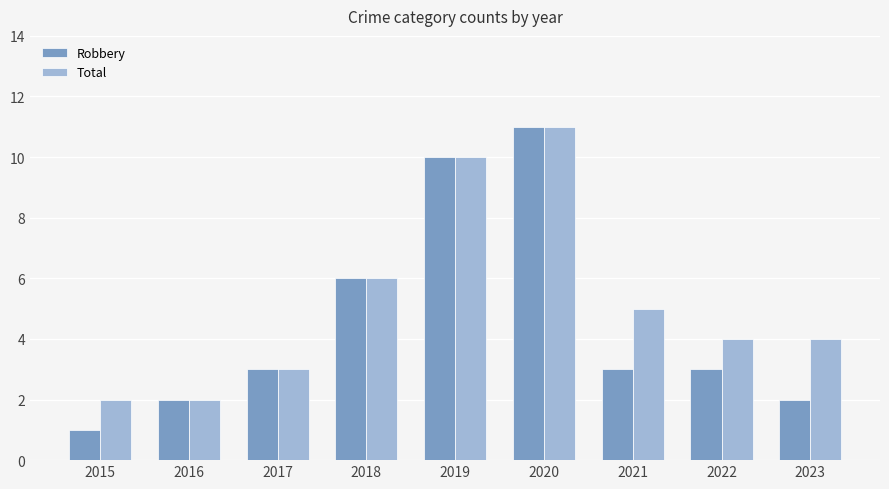

What are all the series names shown in the legend?

Robbery, Total